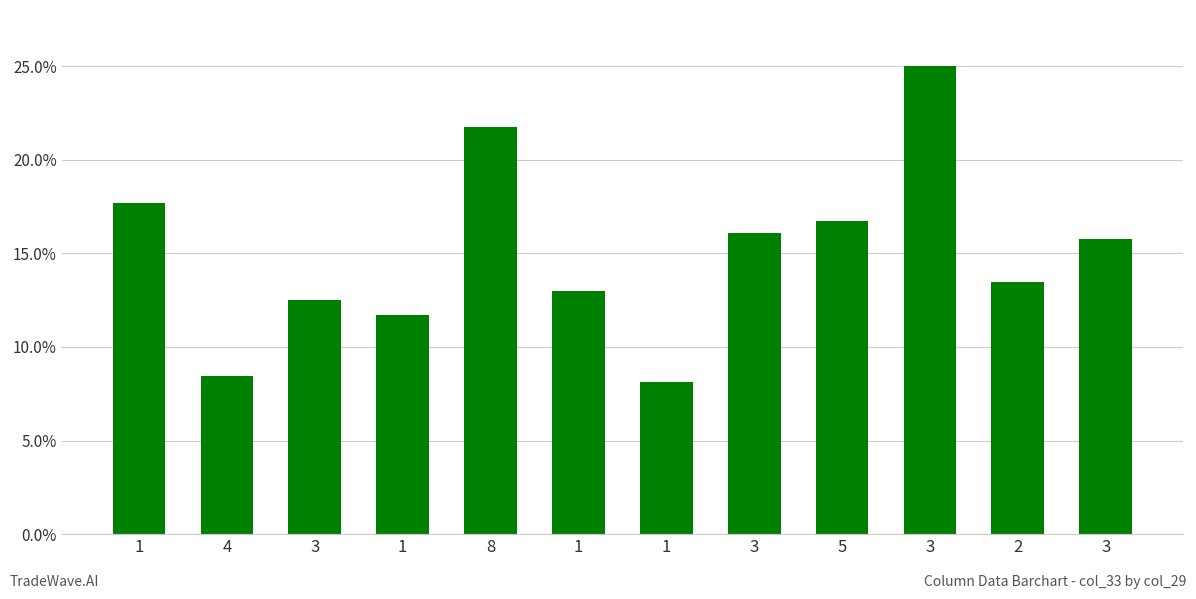

Does the chart contain stacked bars?

No